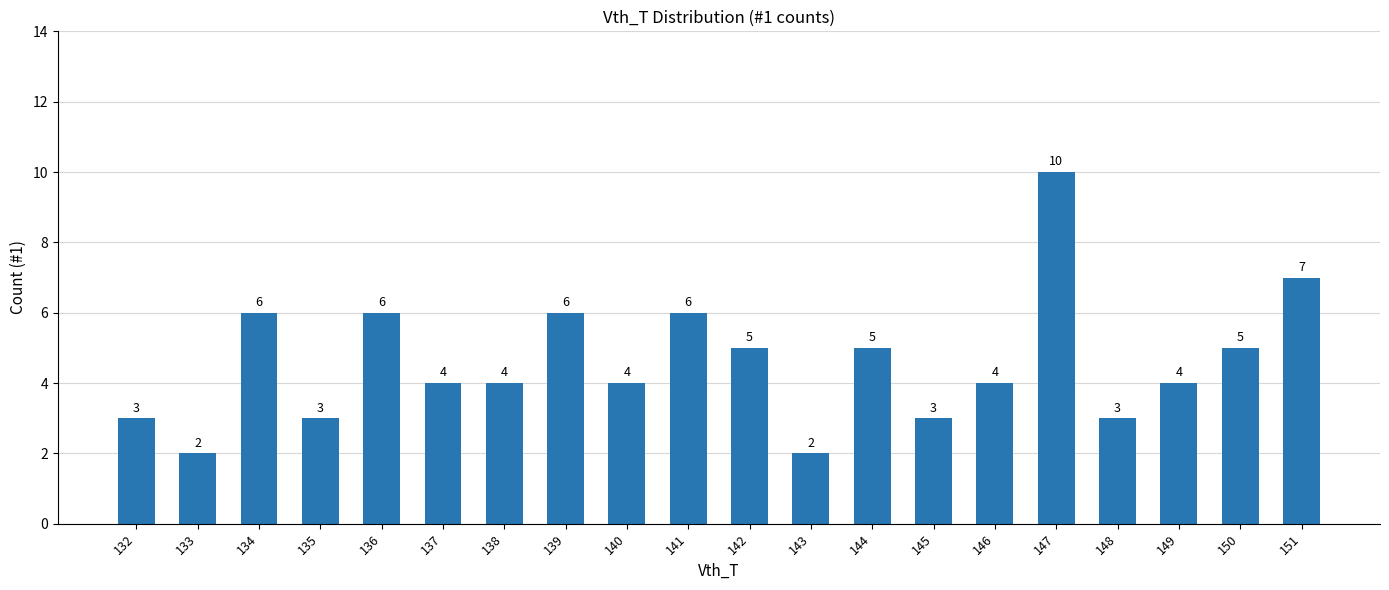

The value at 149 is 4. True or false?

True